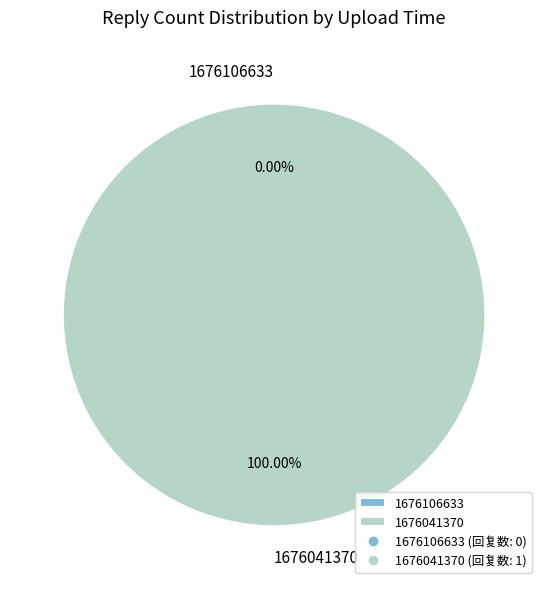

Rank the categories by value from lowest to highest.

1676106633, 1676041370